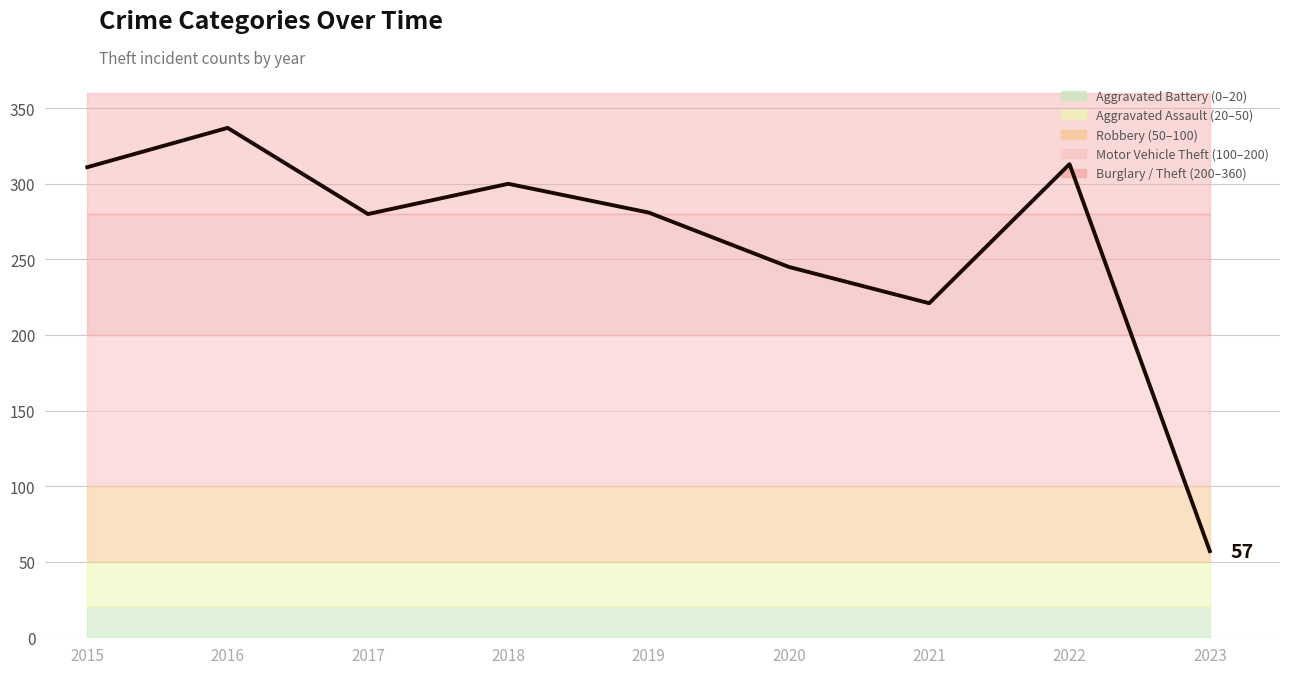

What is the difference between the maximum and minimum values in the Theft series?

280